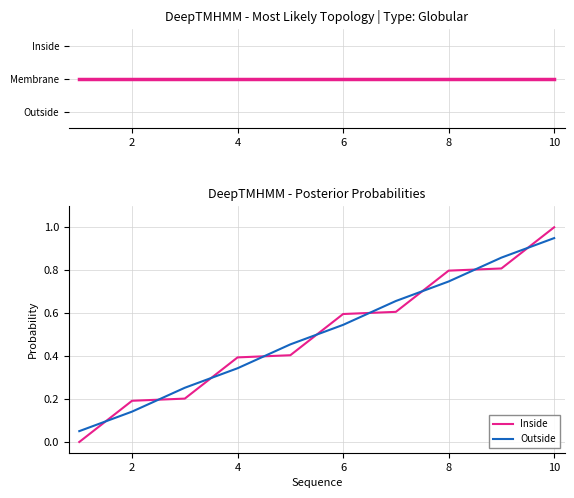

Rank the series by their maximum value, from lowest to highest.

Outside, Inside